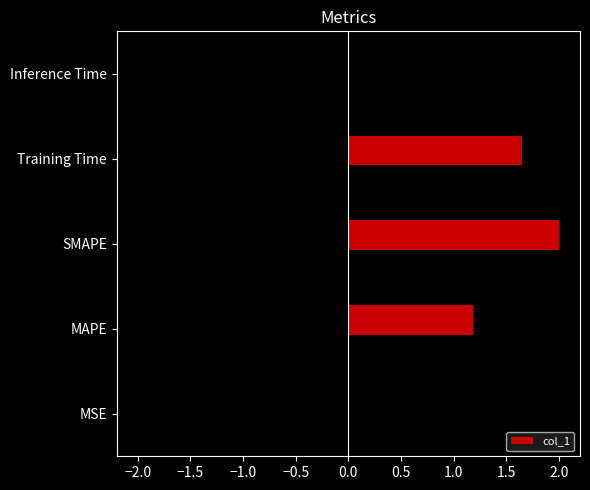

The value at MAPE is 0.3. True or false?

False